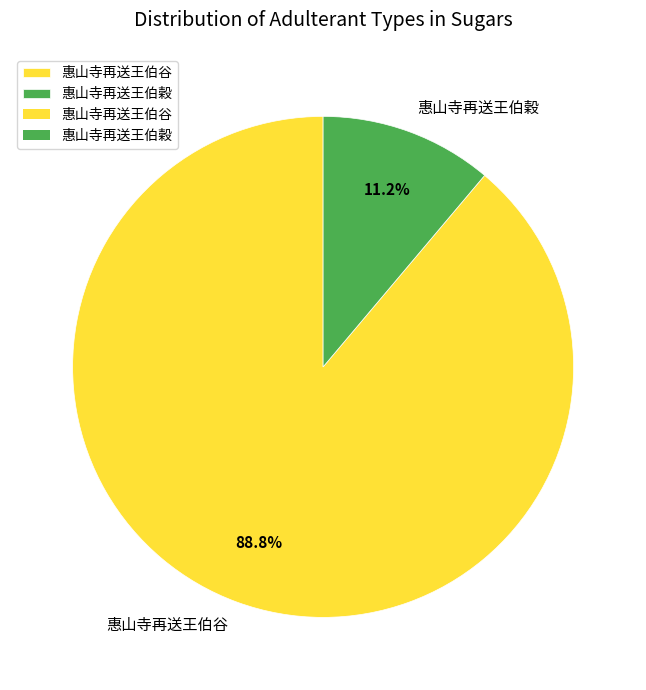

Is it true that 惠山寺再送王伯穀 is 11% of the pie?

True